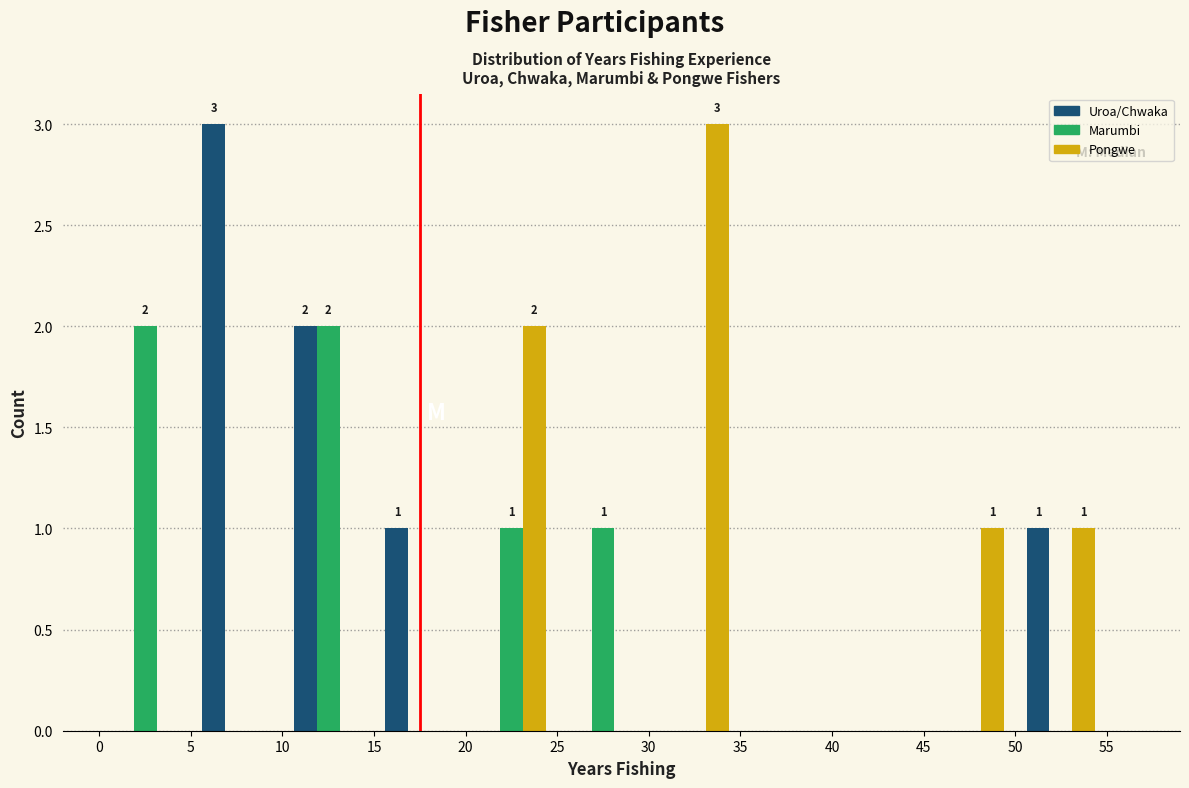

In the Pongwe series, which range on the x-axis has the tallest bar?

30 to 35